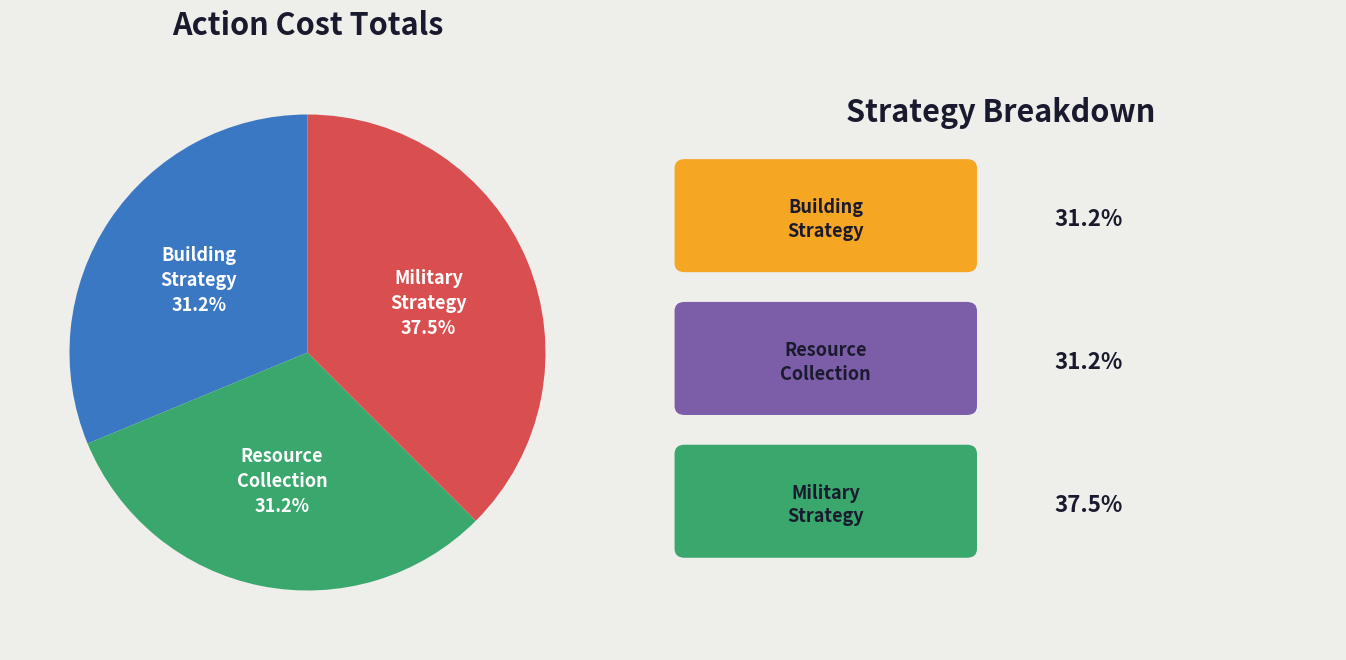

Combined, do Resource Collection and Military Strategy account for over 50%?

Yes